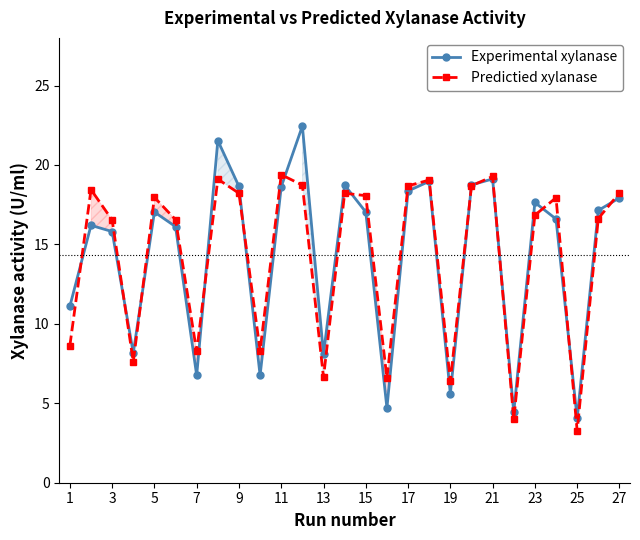

What is the maximum value for Experimental xylanase?

22.4